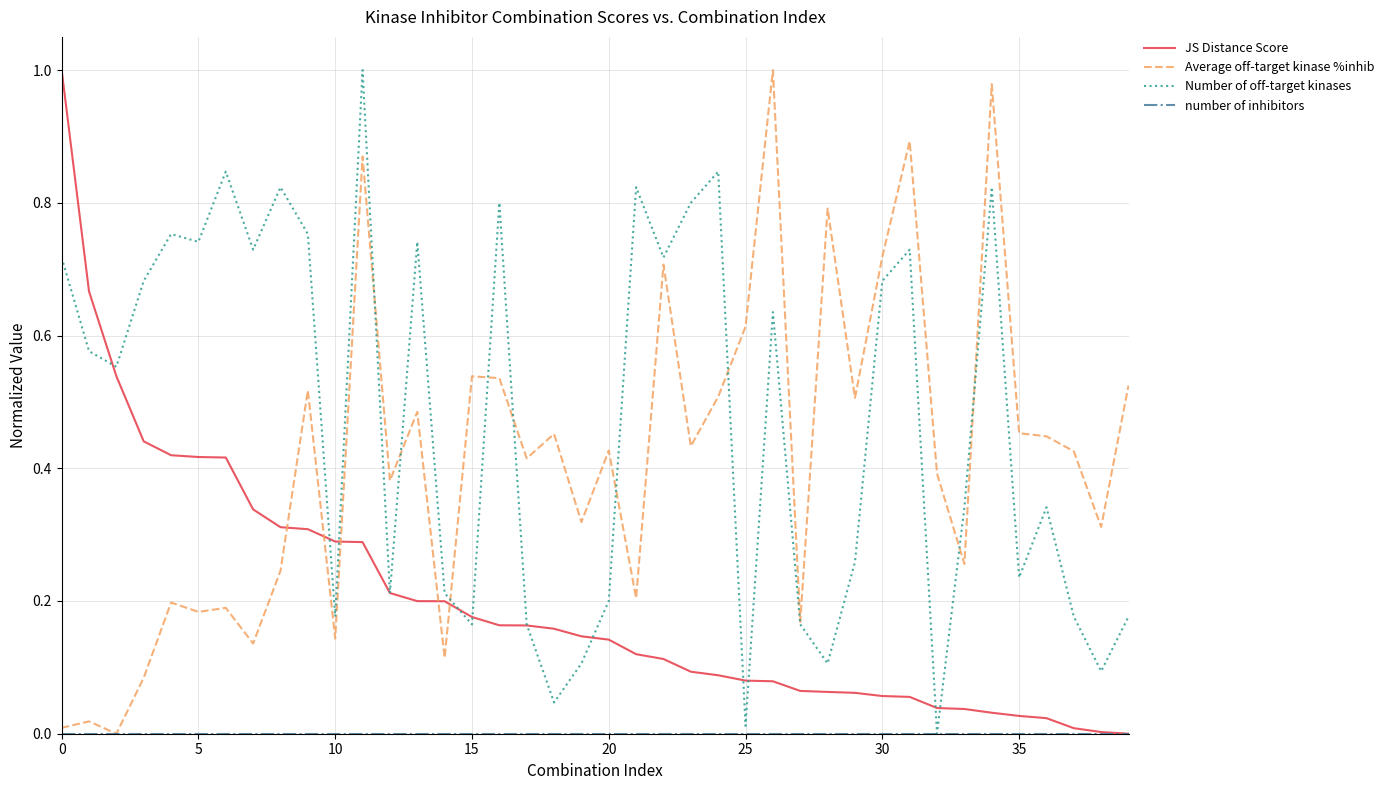

Which series has the largest total across all categories?

Number of off-target kinases